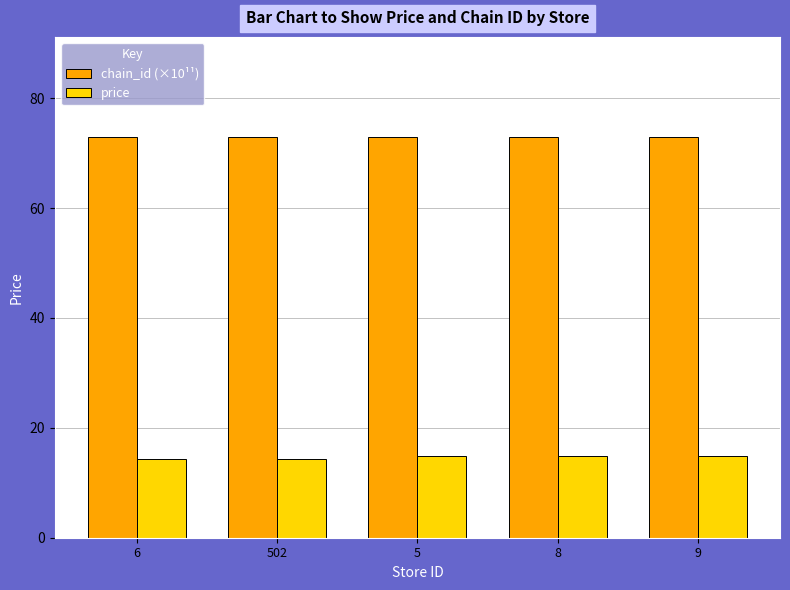

Reading left to right, transcribe all the data shown in this chart.

chain_id (×10¹¹): 72.9	72.9	72.9	72.9	72.9
price: 14.3	14.3	14.9	14.9	14.9